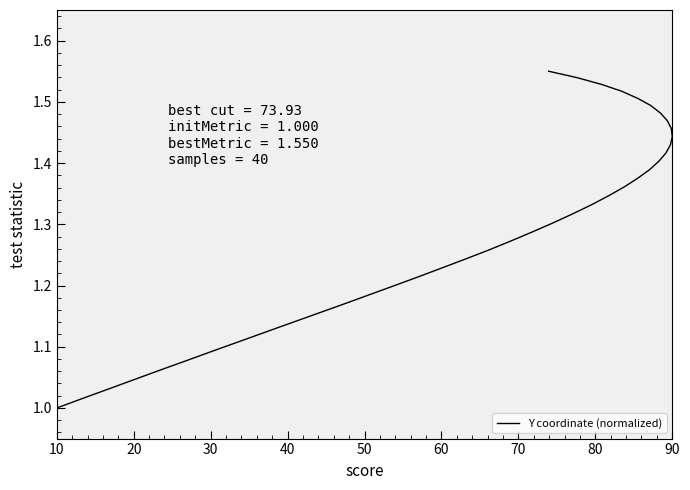

What is the change in value from 27 to 35?

+0.1